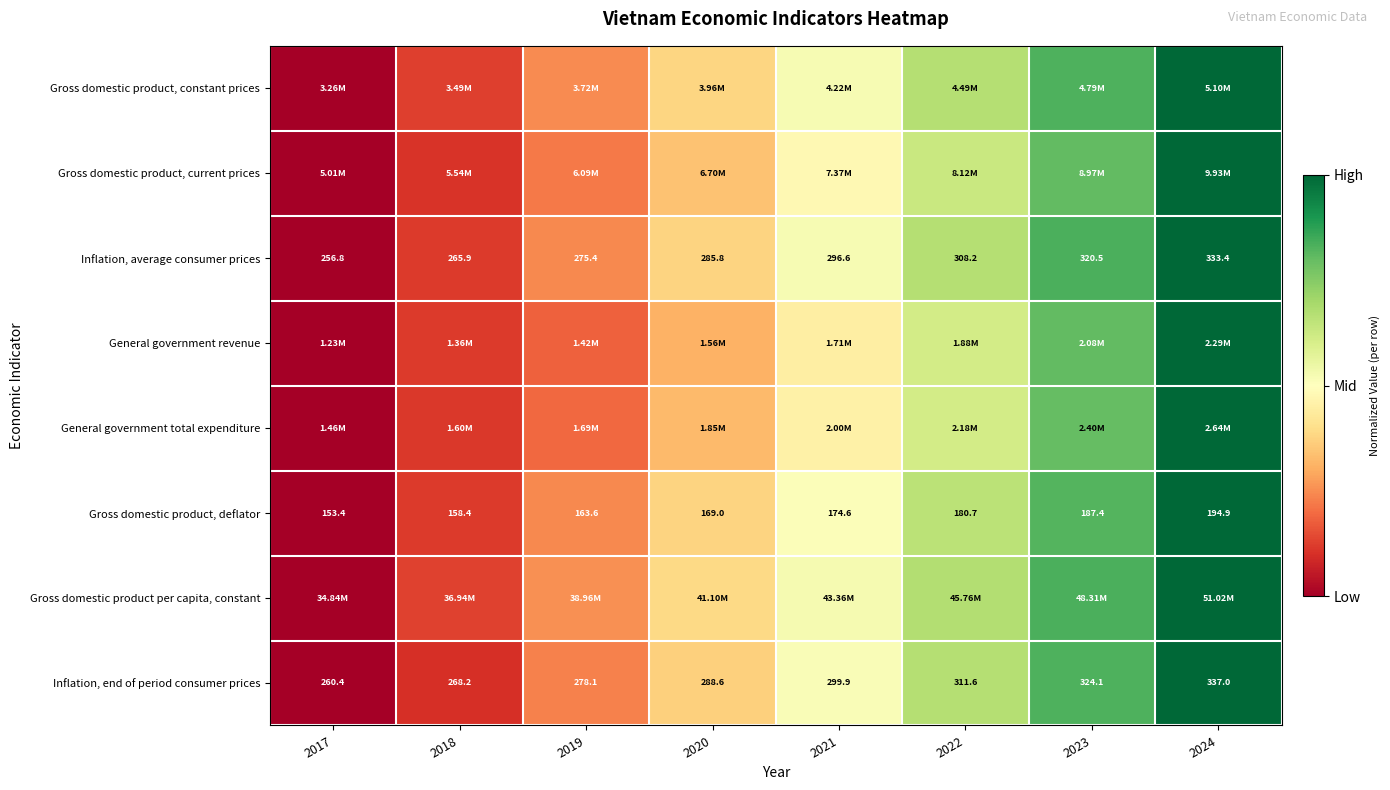

Is the value of Gross domestic product, deflator at 2021 greater than the value of General government revenue at 2018?

Yes